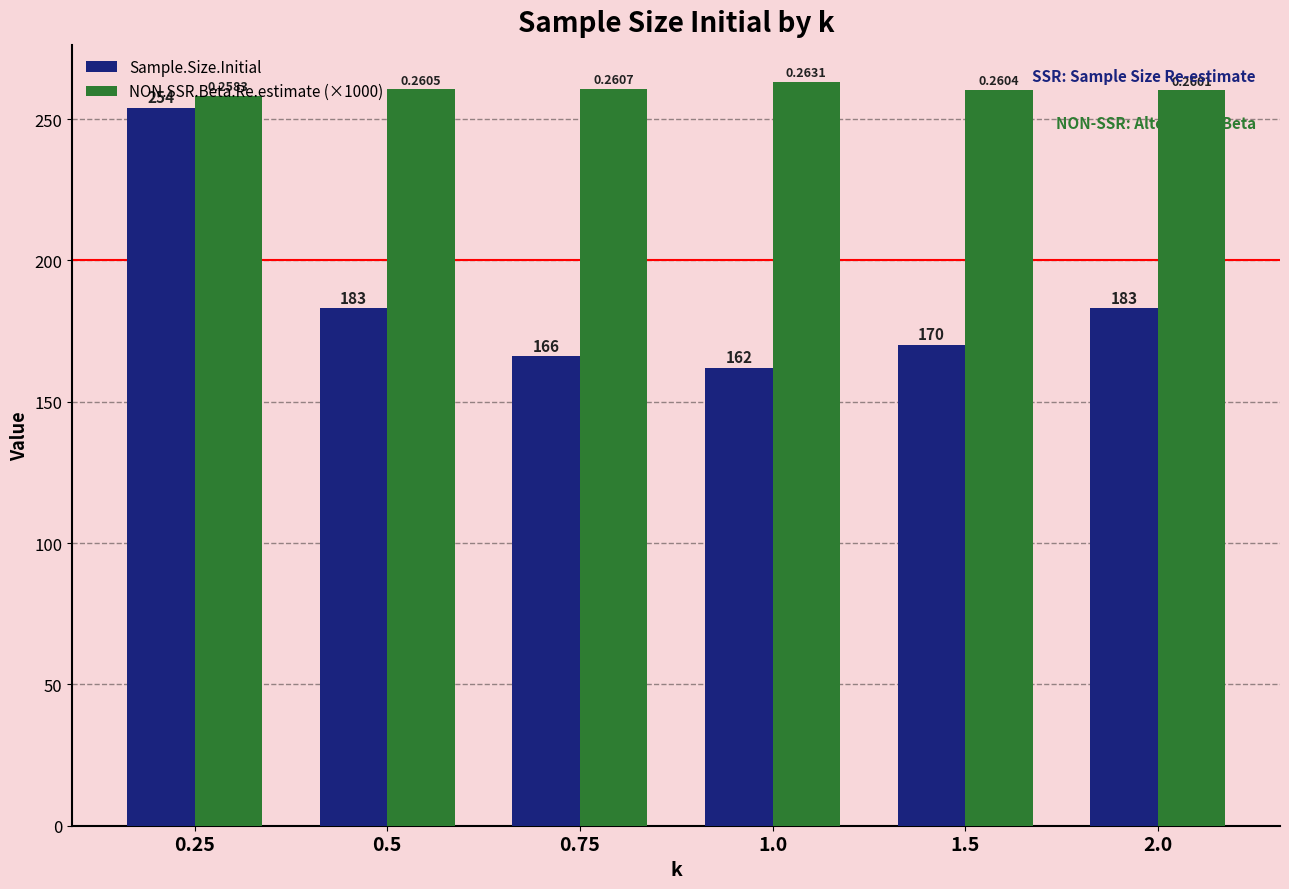

At which label does Sample.Size.Initial reach its peak?

0.25